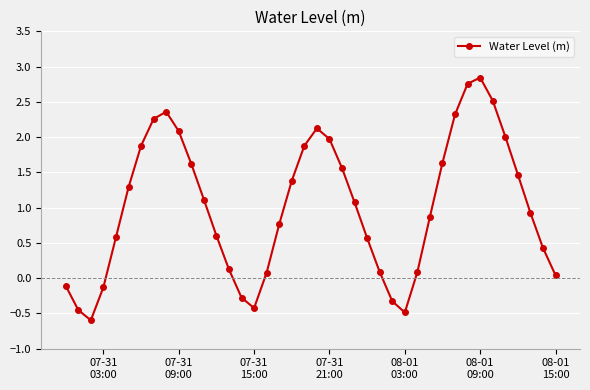

How many points are lower than both their immediate neighbors (excluding endpoints)?

3